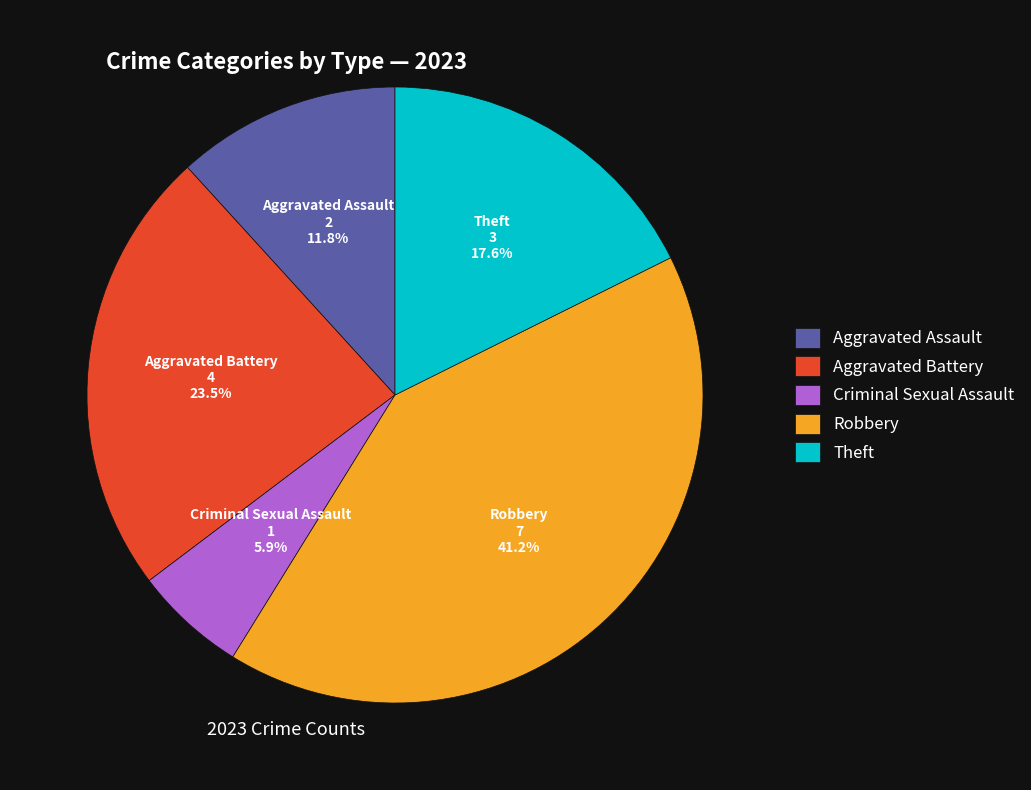

Between Aggravated Battery and Robbery, which is larger?

Robbery